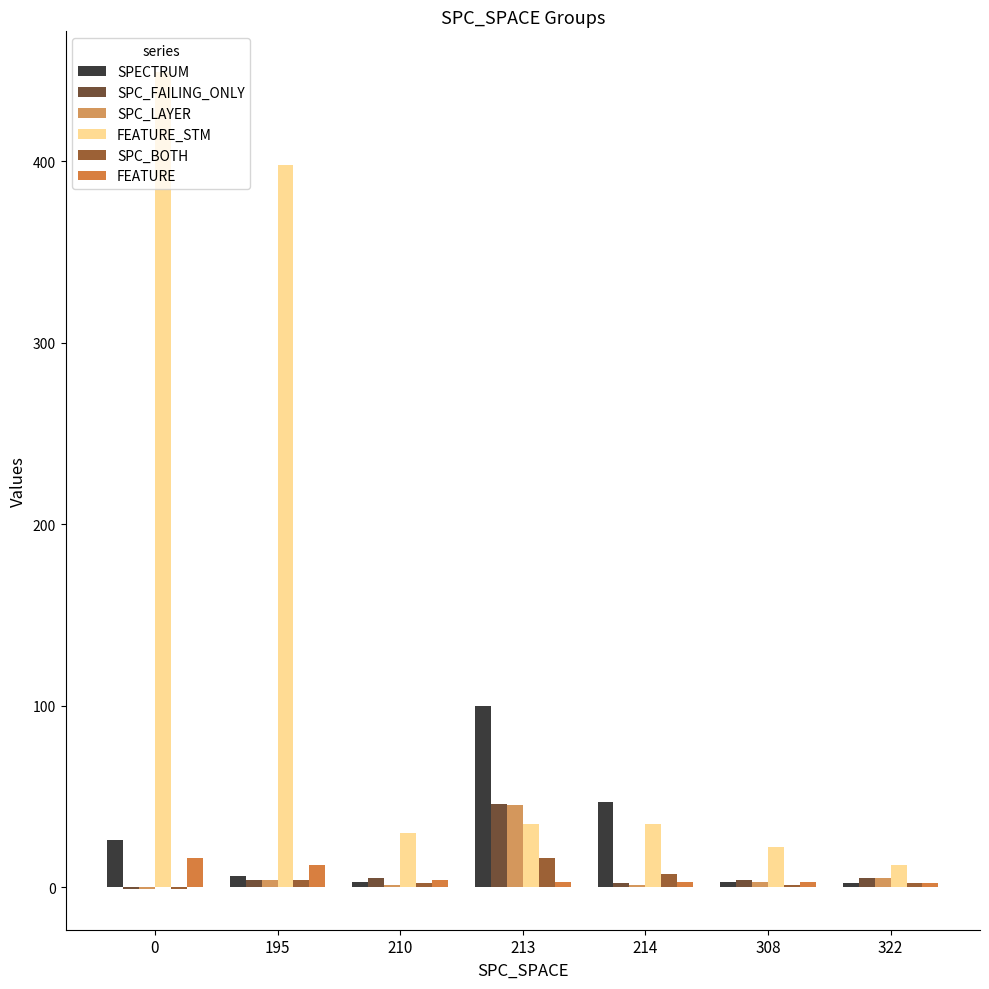

The value of FEATURE_STM at 0 is 313. True or false?

False